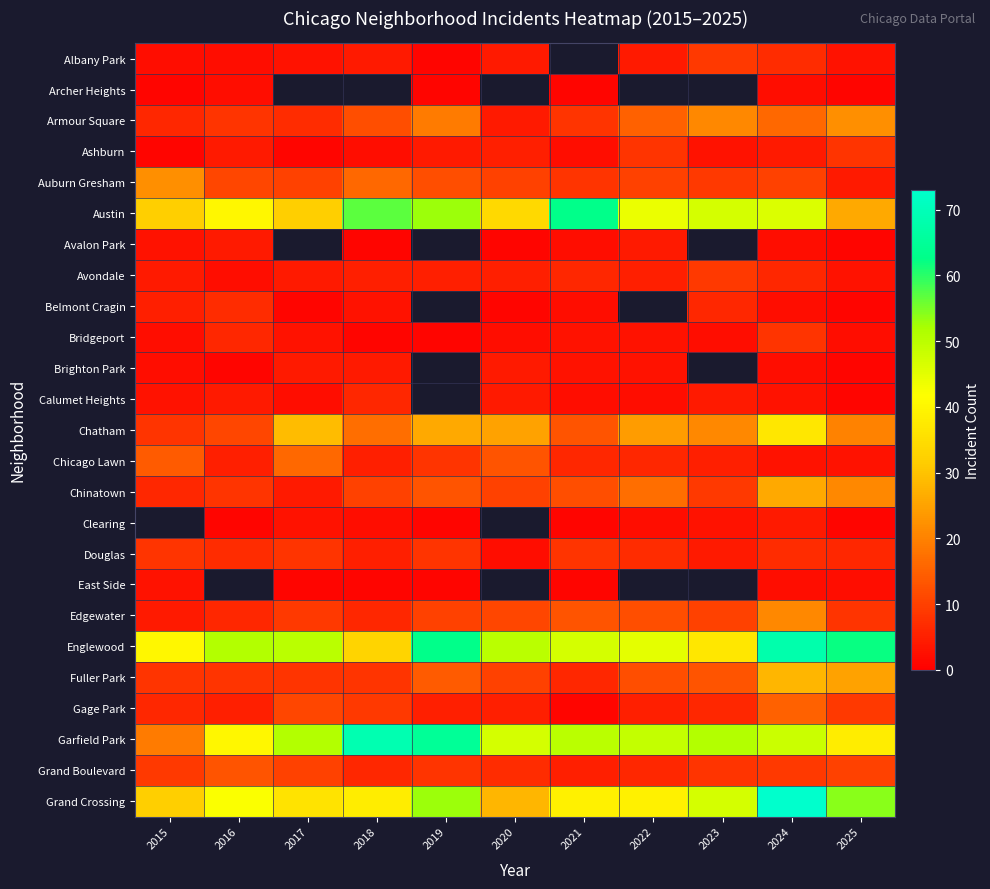

The Grand Boulevard series shows 11.9 at 2020. True or false?

False